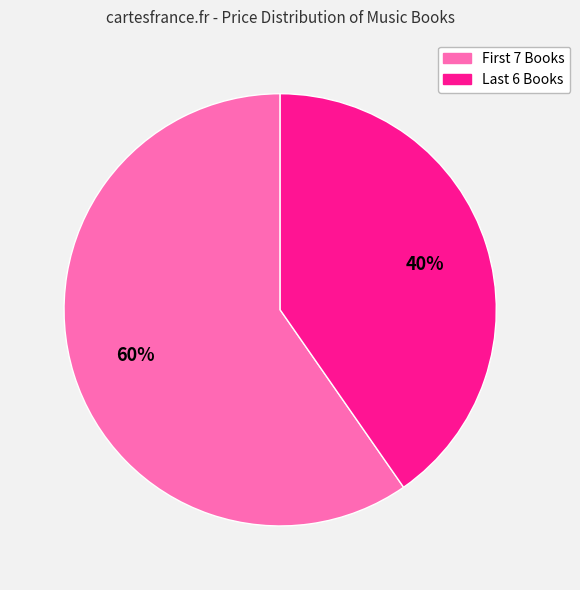

Is there a majority slice in this chart?

Yes